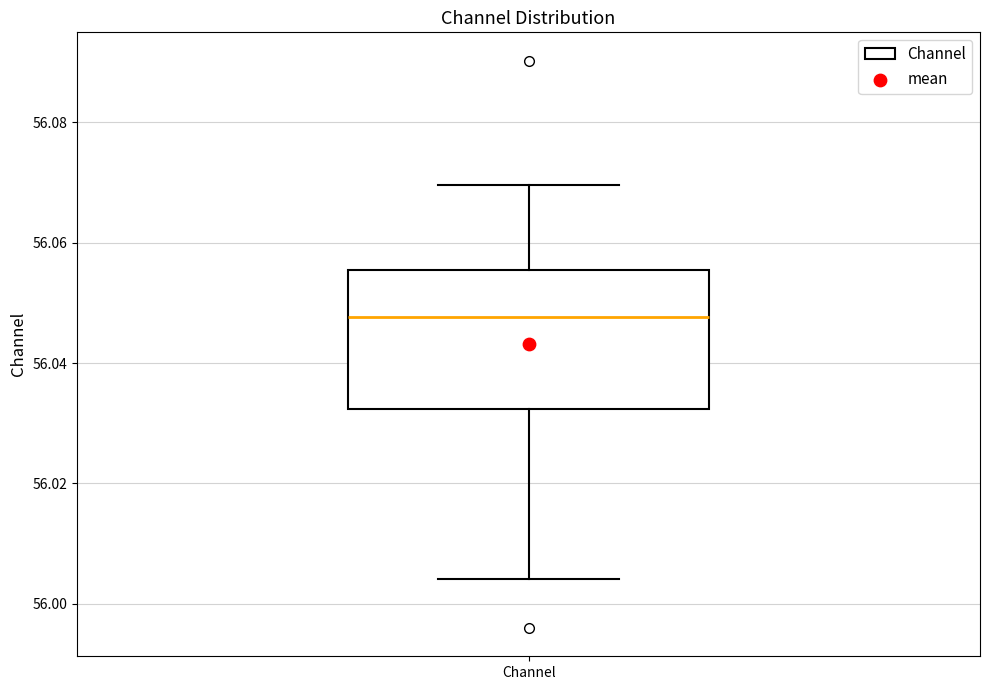

Where does the lower whisker of the box for Channel end on the y-axis? The values are not printed on the chart, so give them approximately, as read against the axis.

56.004